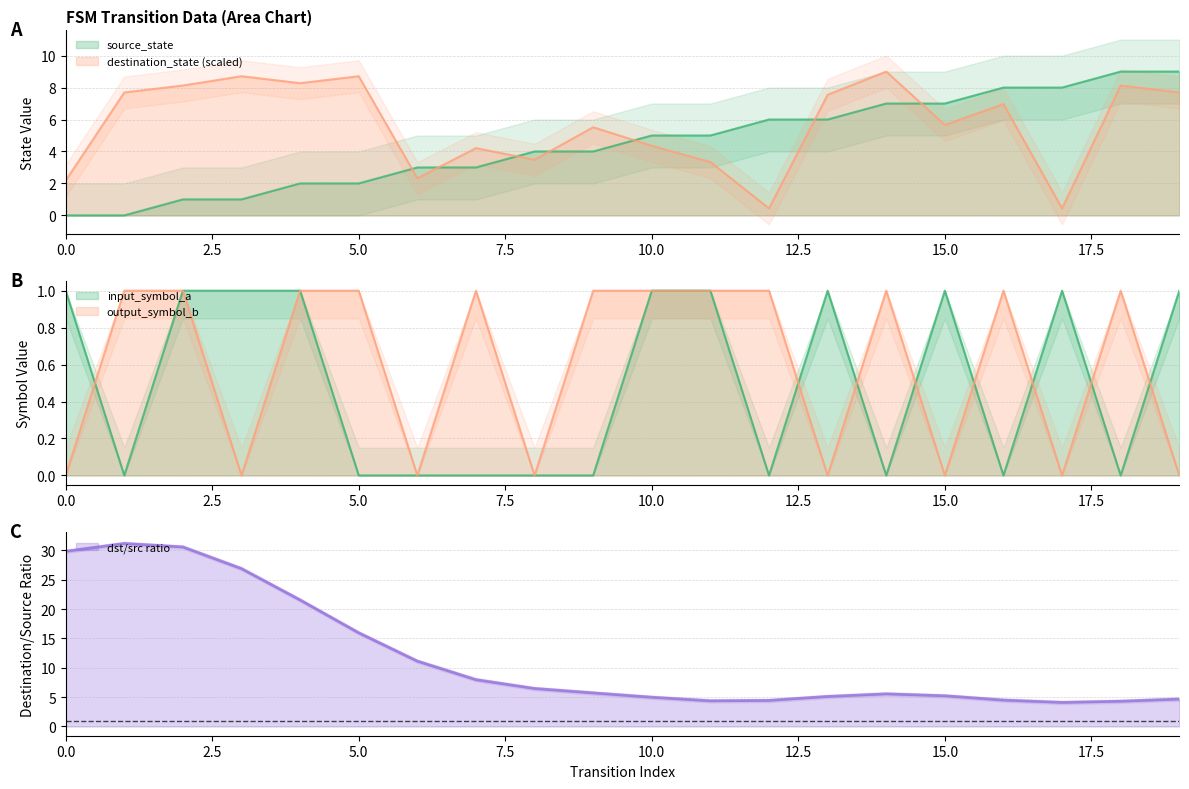

What is the sum of the input_symbol_a values at 2 and 1?

1.0